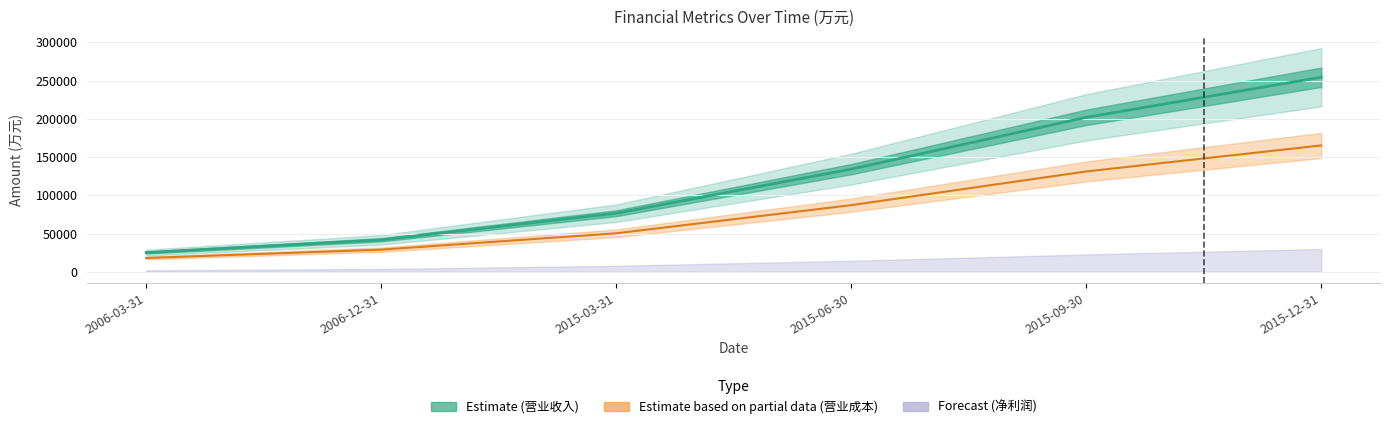

What is the label of the 6th point from the right?

2006-03-31